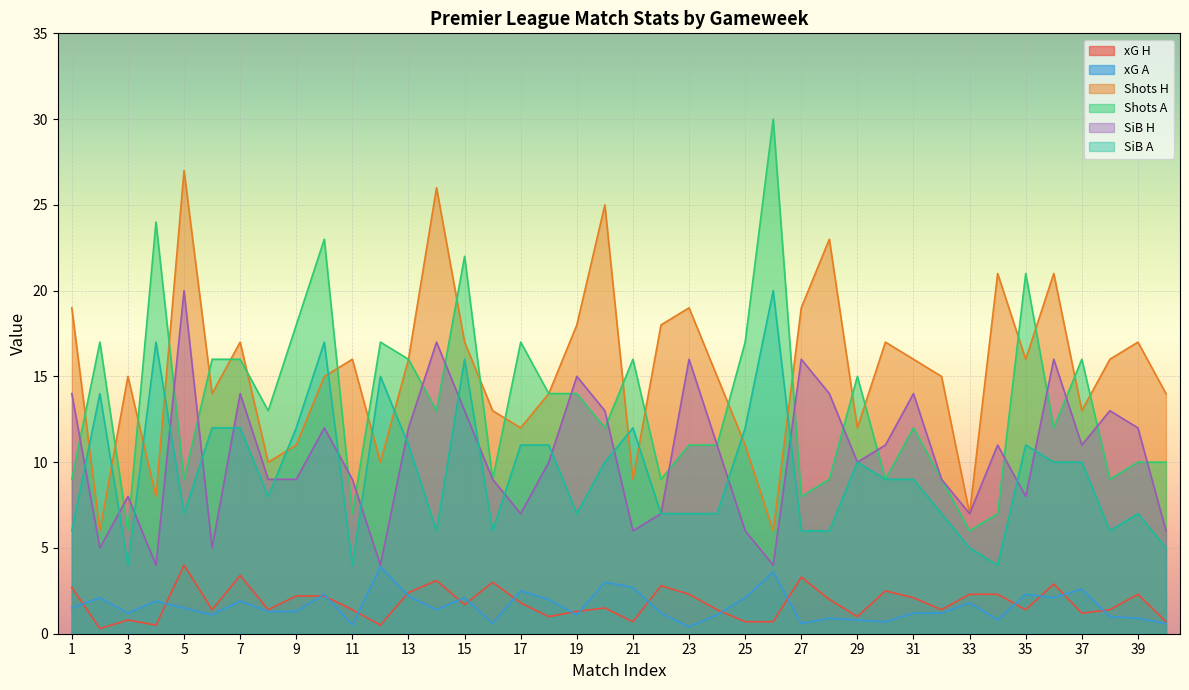

Which series has the largest total across all categories?

Shots H